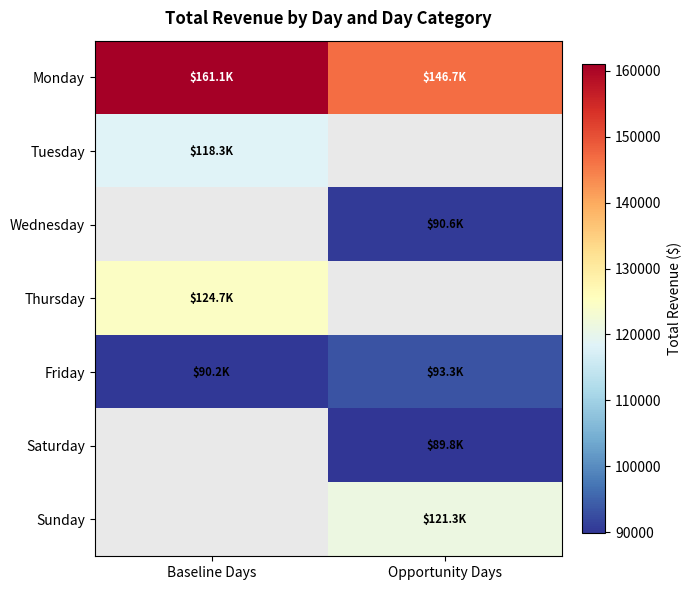

Is it true that Monday equals 262785.6 at Baseline Days?

False